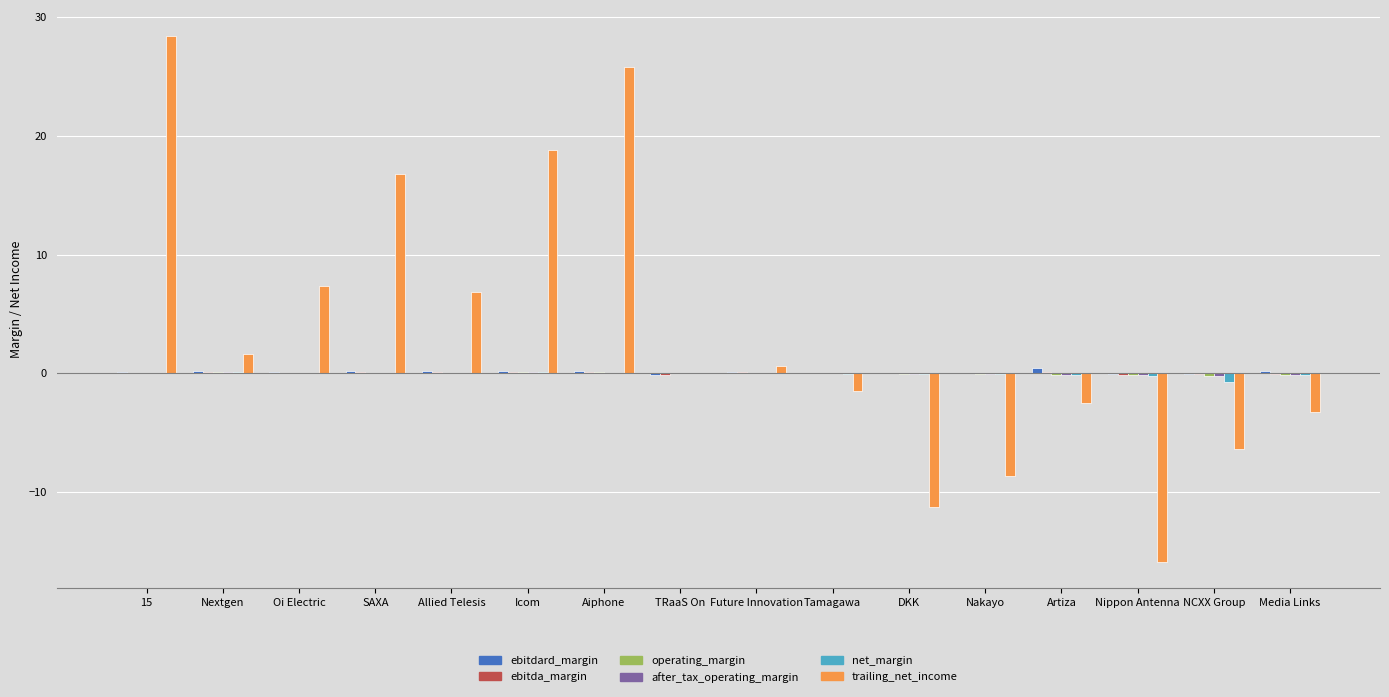

True or false: trailing_net_income has a value of -3.5 at NCXX Group.

False